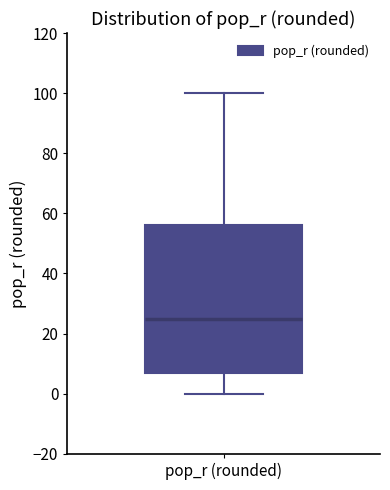

Where is the lower edge of the box for pop_r (rounded) on the y-axis? The values are not printed on the chart, so give them approximately, as read against the axis.

8